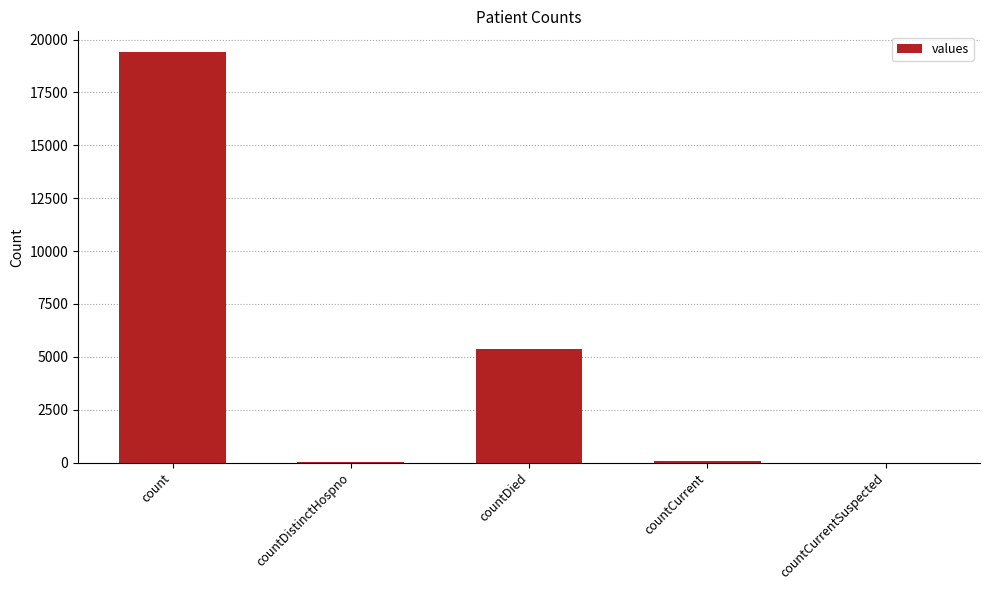

What is the average value?

4975